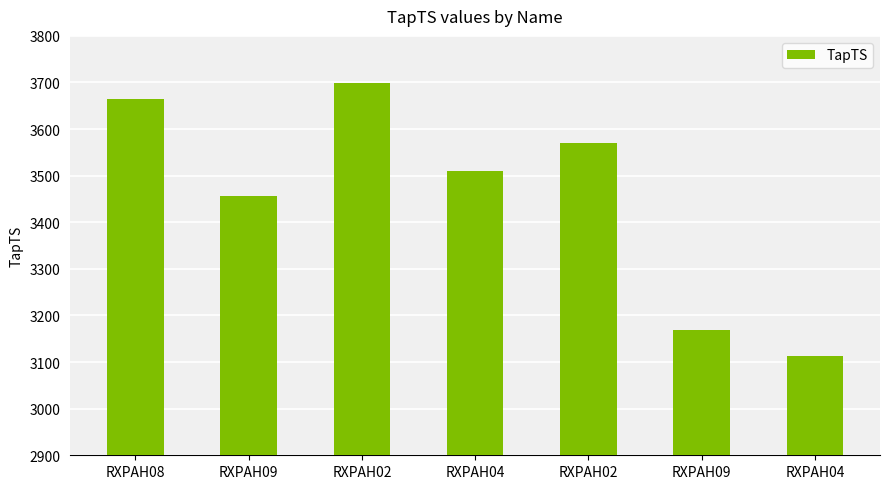

Does the chart contain stacked bars?

No